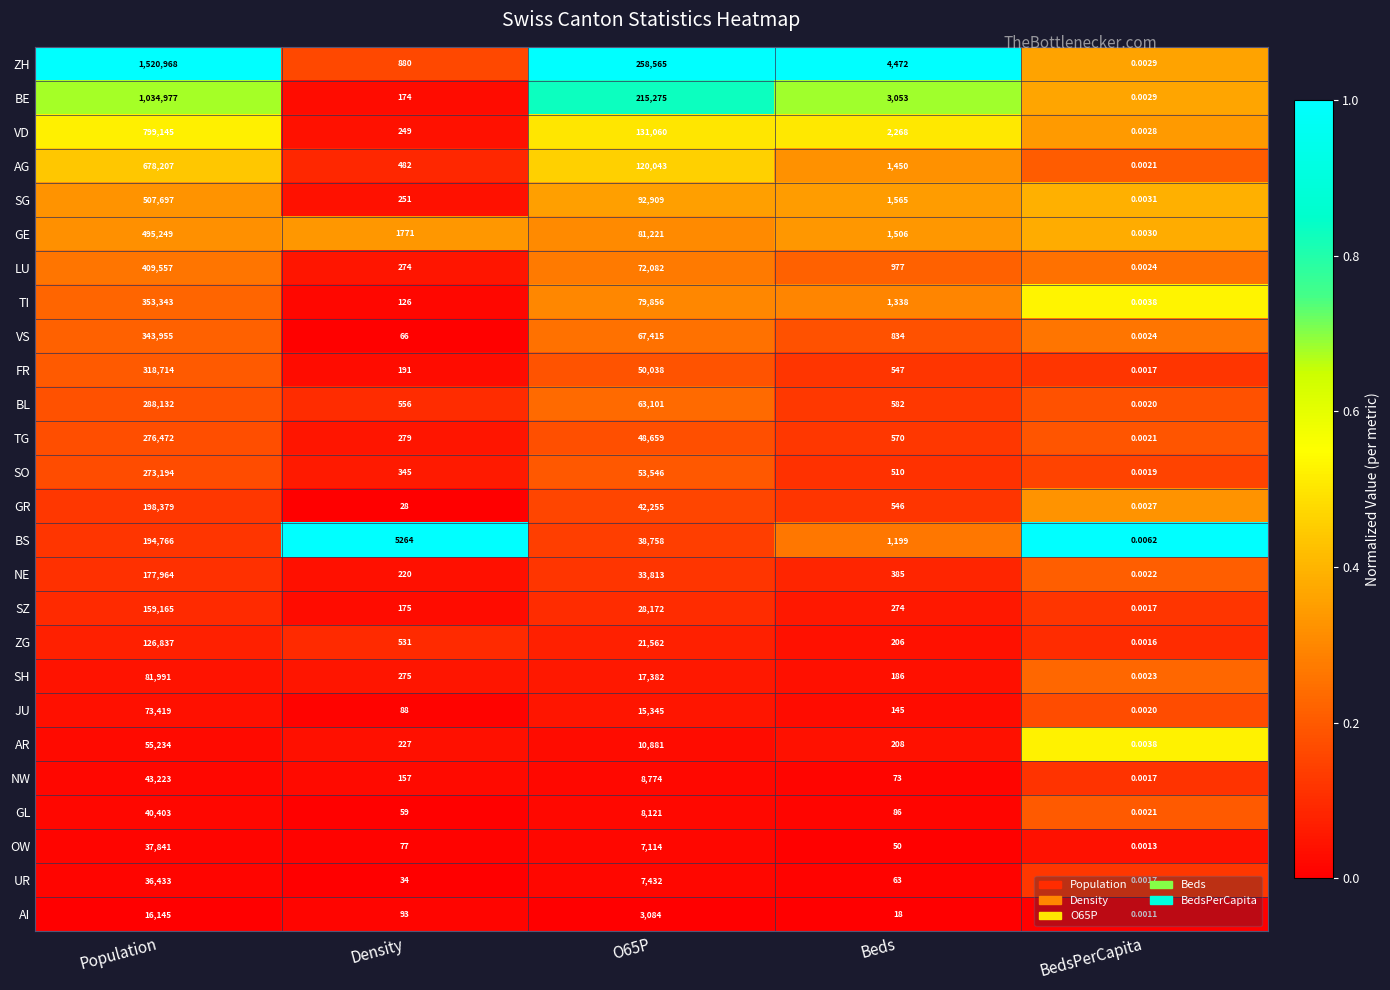

At which category does the chart reach its peak across all series?

Population